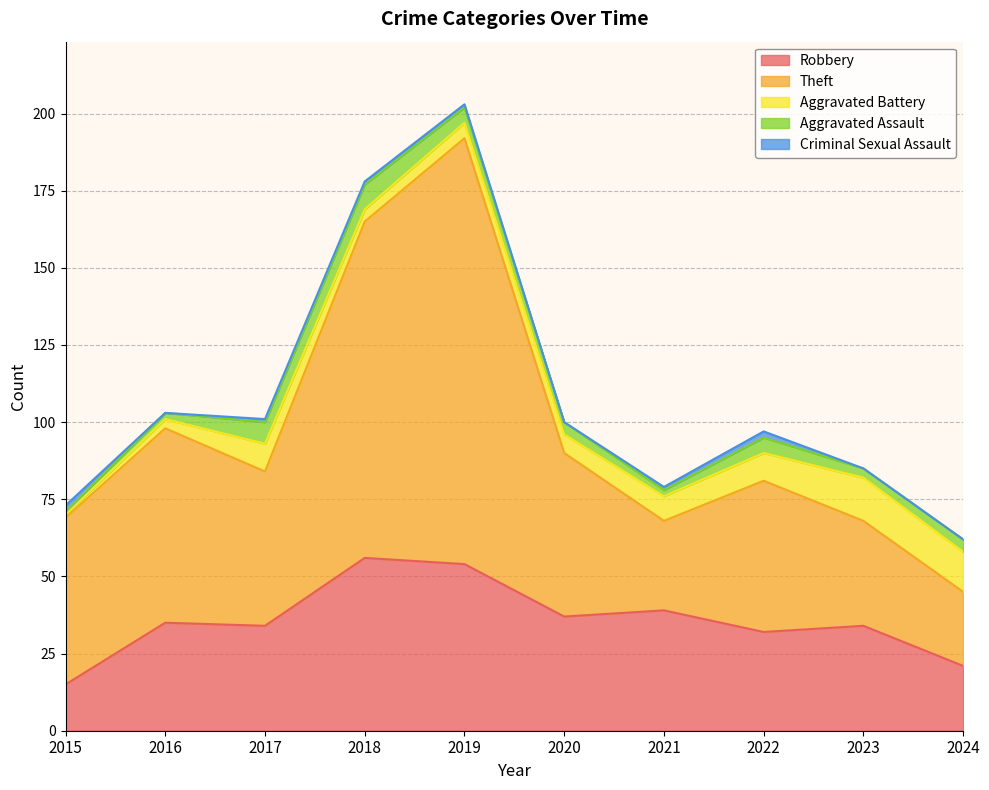

Reading right to left, what are all the values shown in this chart?

Robbery: 21	34	32	39	37	54	56	34	35	15
Theft: 24	34	49	29	53	138	109	50	63	54
Aggravated Battery: 13	14	9	8	6	5	4	9	3	1
Aggravated Assault: 4	3	5	2	4	5	8	7	2	1
Criminal Sexual Assault: 0	0	2	1	0	1	1	1	0	2